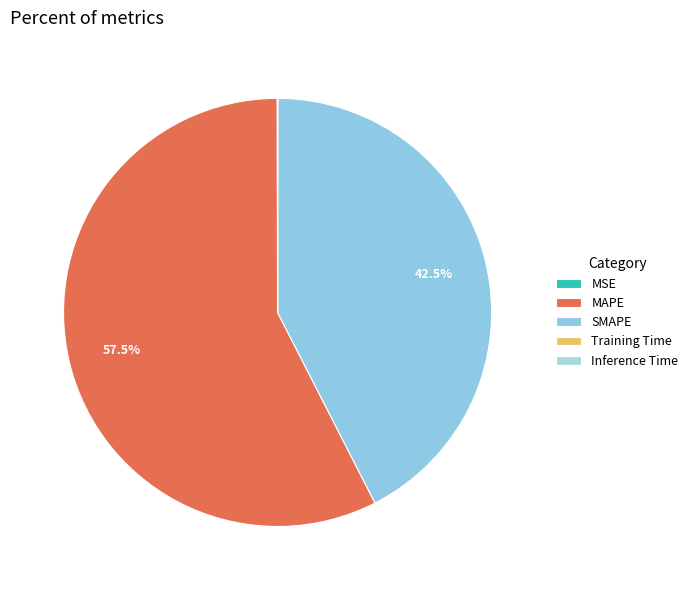

Which category accounts for the majority?

MAPE